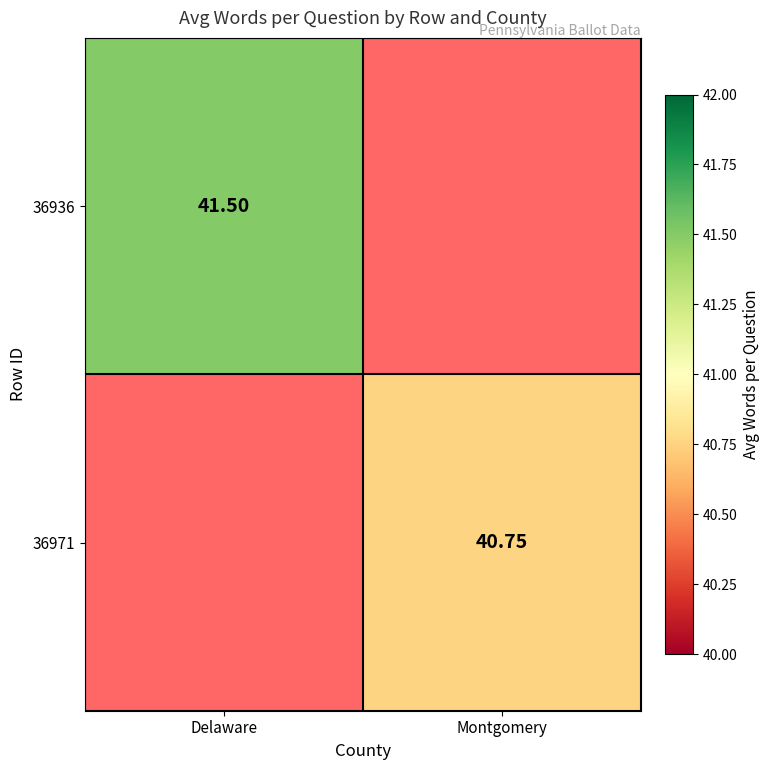

What is the maximum value shown in the chart?

41.5